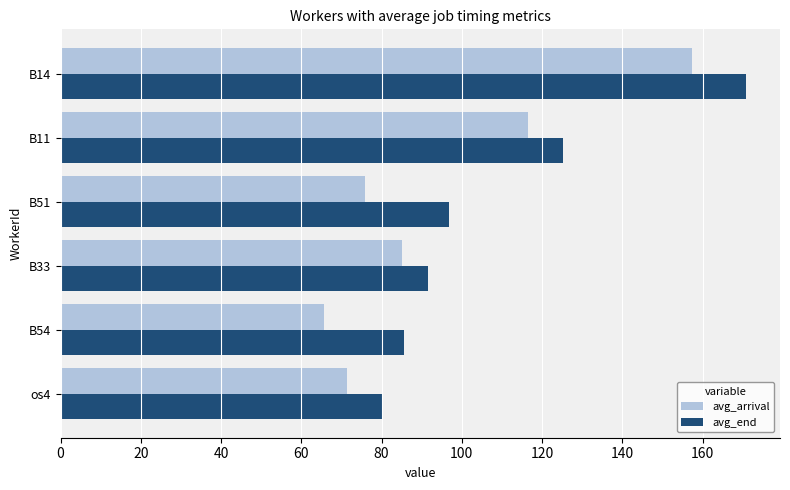

Which series changed the most between B51 and B14?

avg_arrival